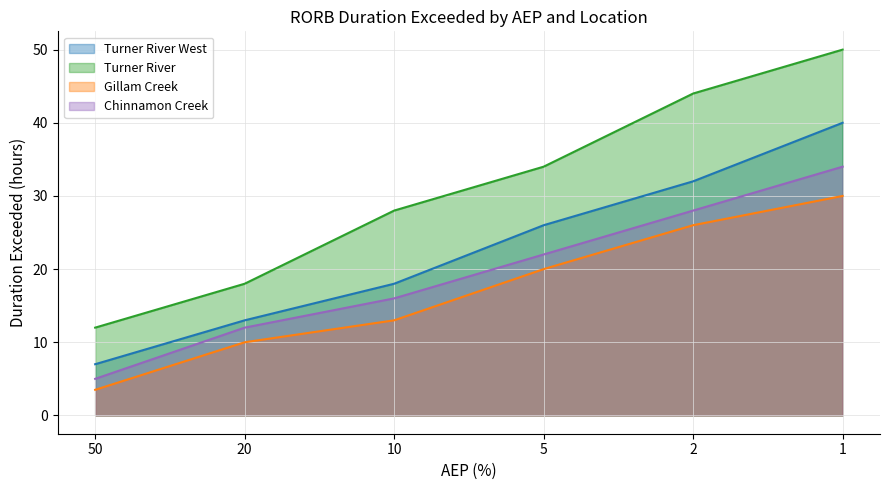

True or false: Chinnamon Creek and Turner River cross at least once.

False